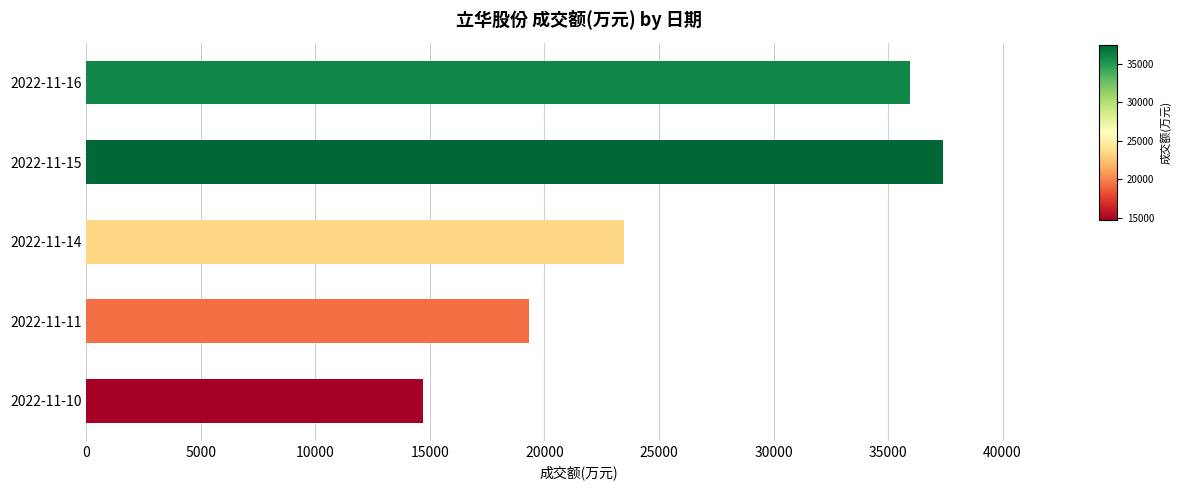

Does the chart contain any negative values?

No